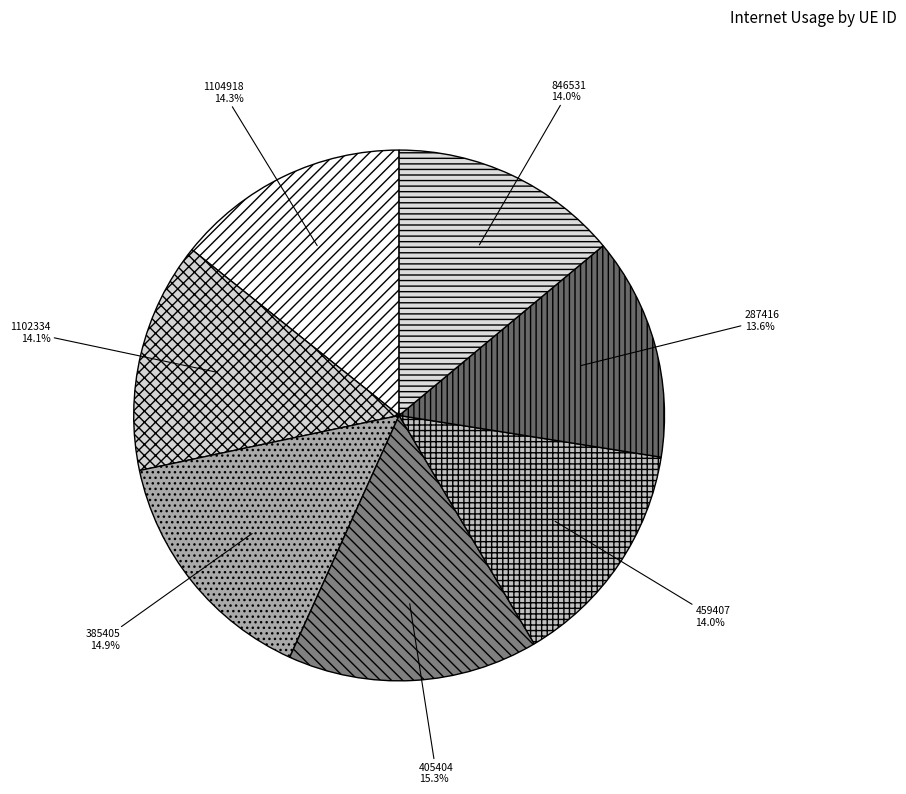

Combined, do 287416 and 1102334 account for over 50%?

No